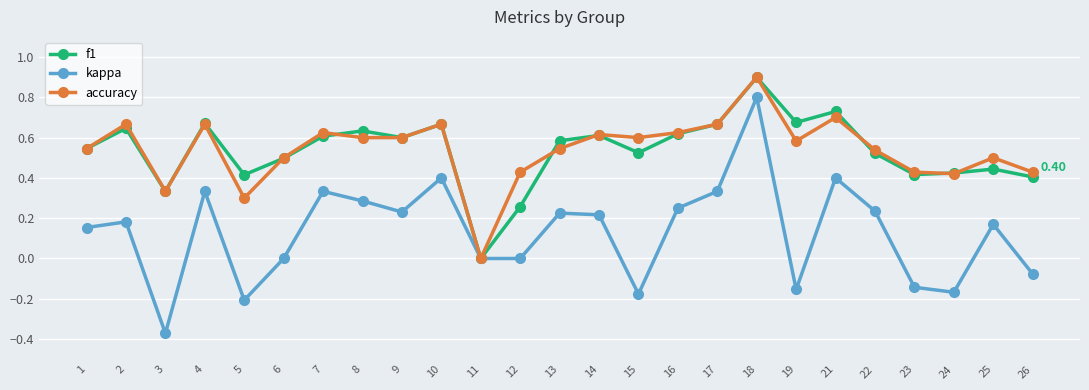

Which series has the largest range (max minus min)?

kappa